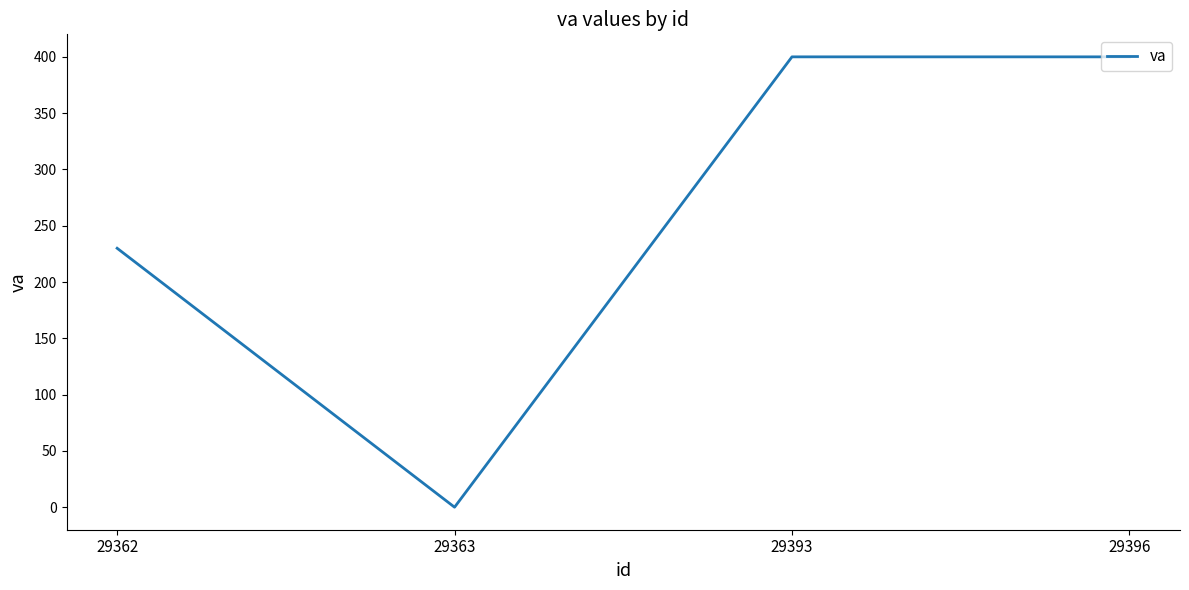

The value at 29362 is 230. True or false?

True